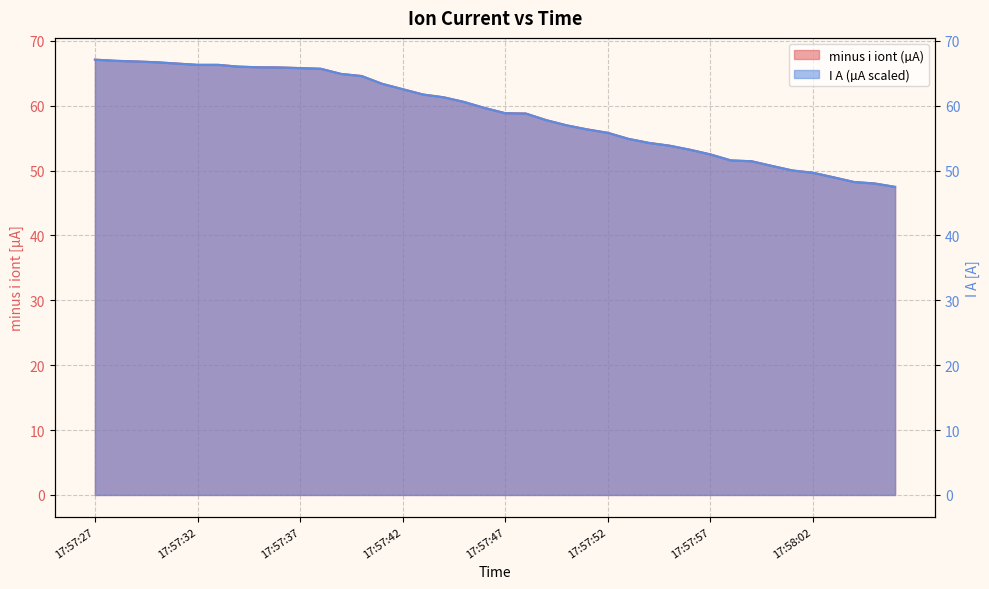

What is the total value across all series at 17:57:46?

119.3